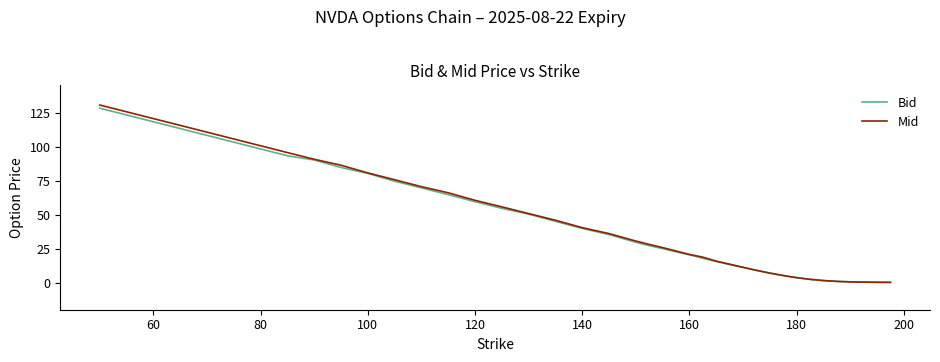

What is the highest value of the Bid series?

128.2